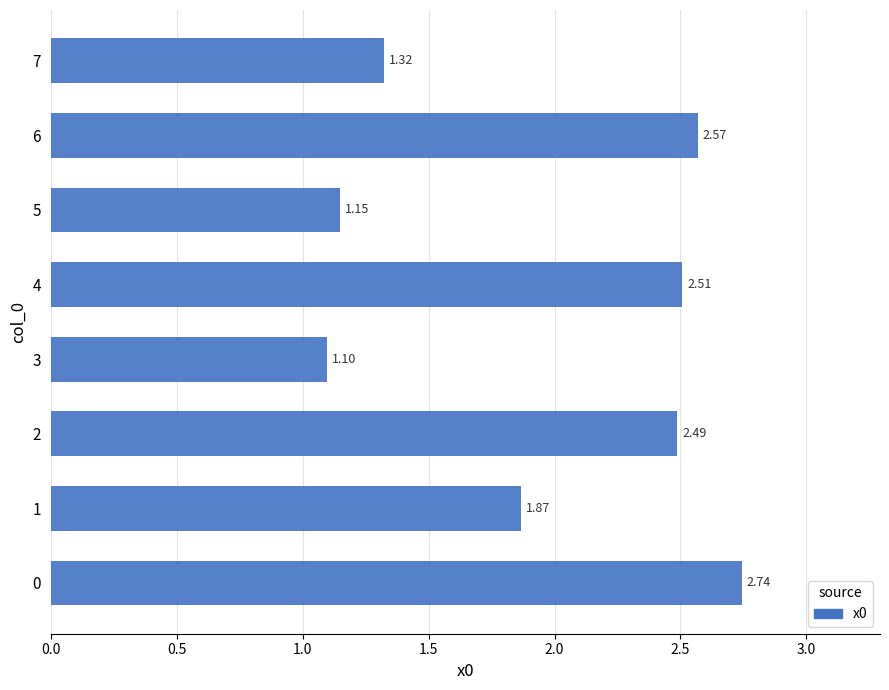

List the labels in order of value, smallest first.

3, 5, 7, 1, 2, 4, 6, 0